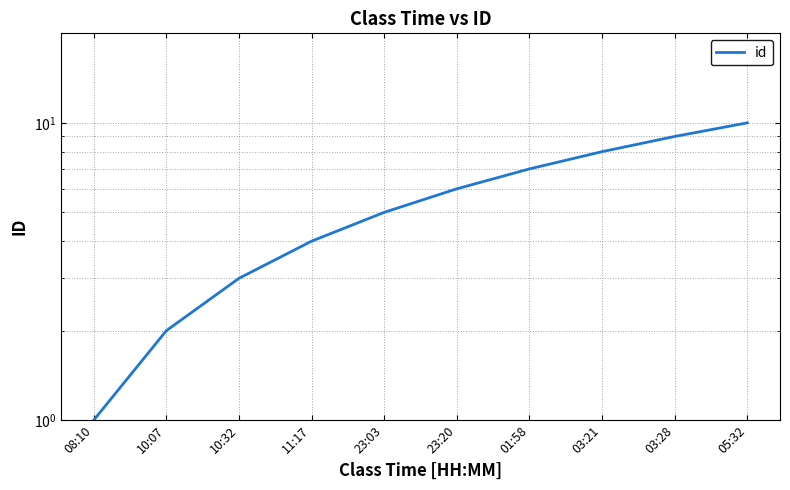

Does the chart display data point markers on the line(s)?

No